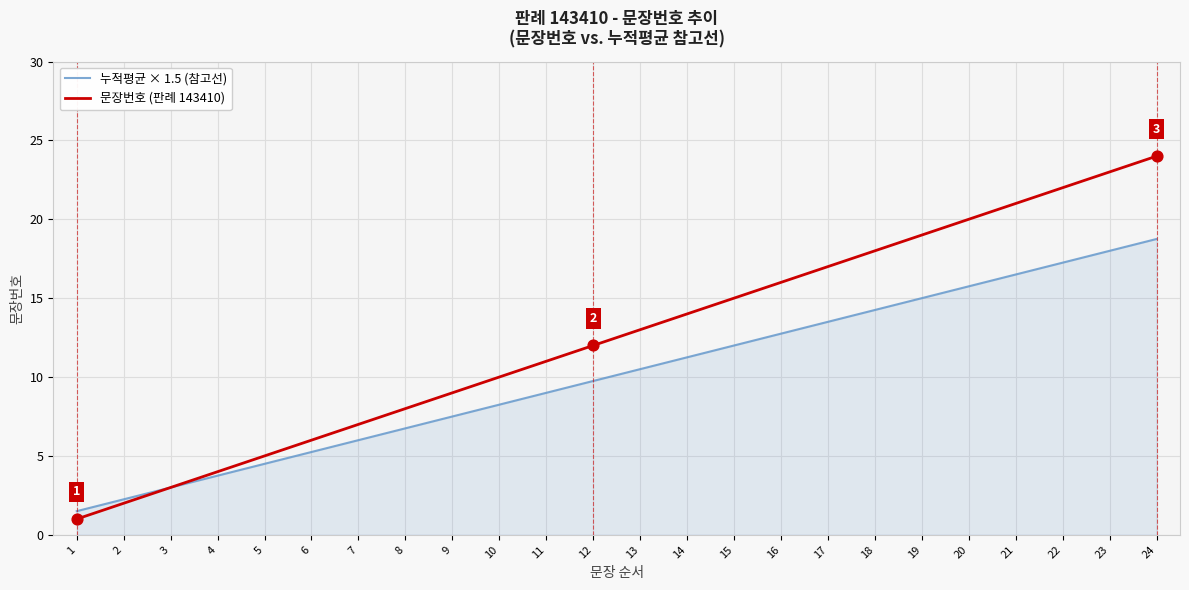

Which series has the largest total across all categories?

문장번호 (판례 143410)